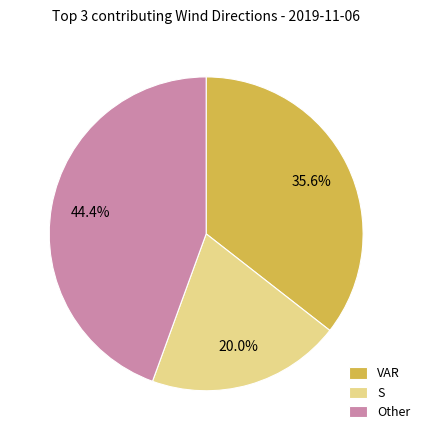

Count the number of slices in the pie.

3